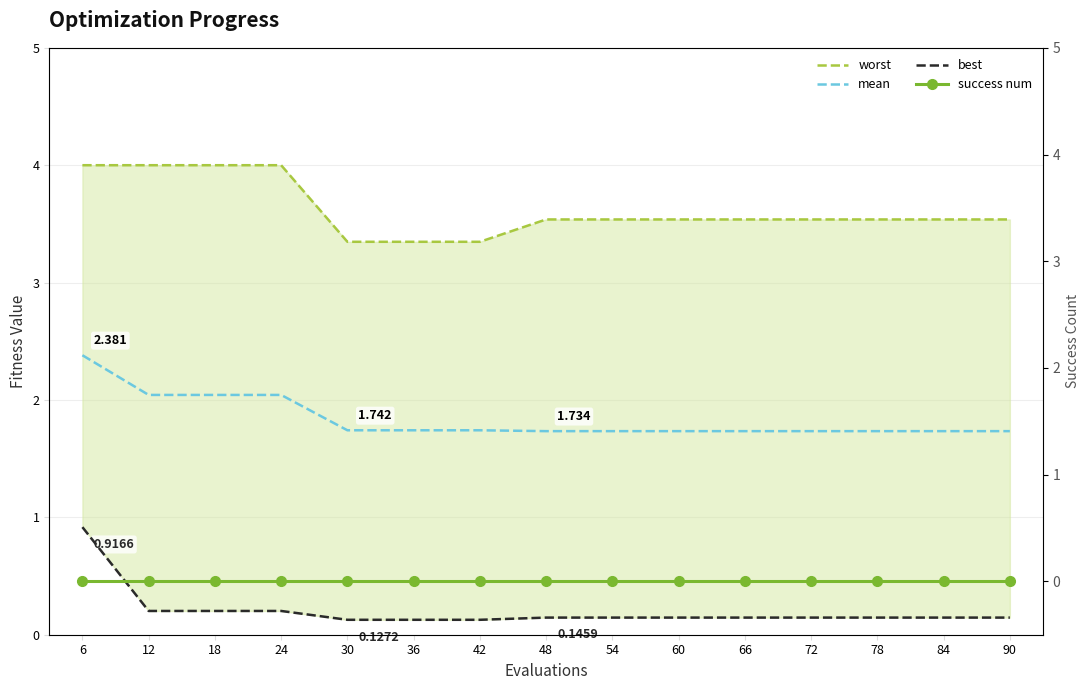

Rank the series at 24 from lowest to highest value.

success num, best, mean, worst